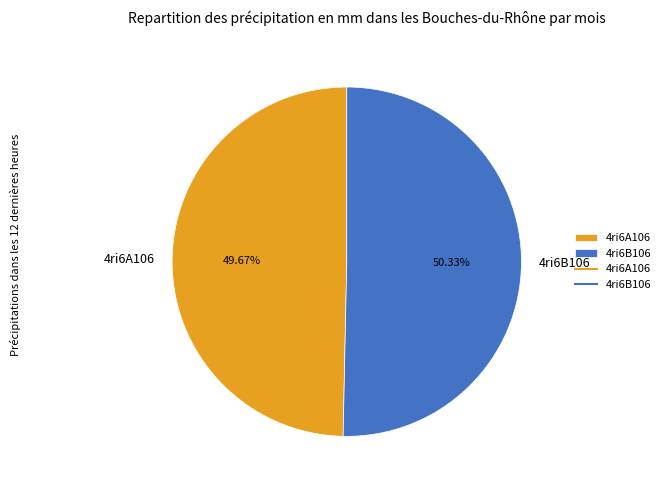

How many slices are in this pie chart?

2